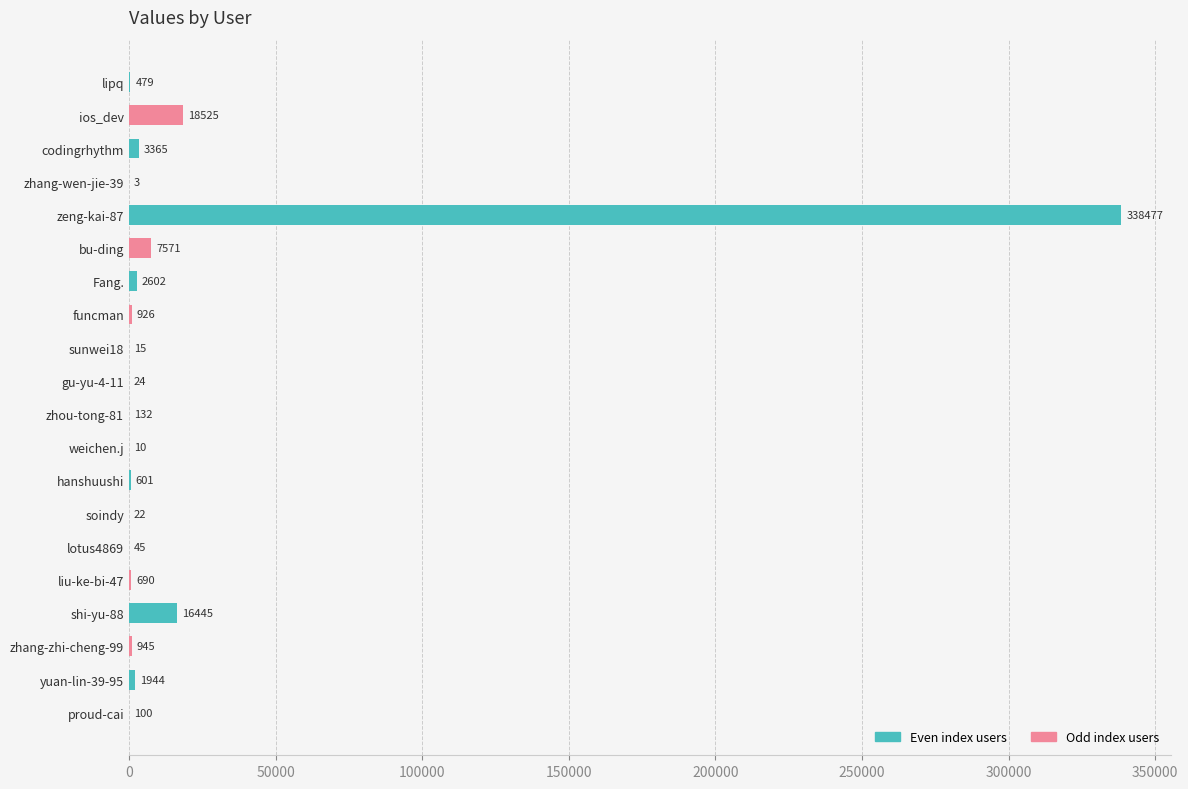

Is it true that the value at lipq is 479?

True